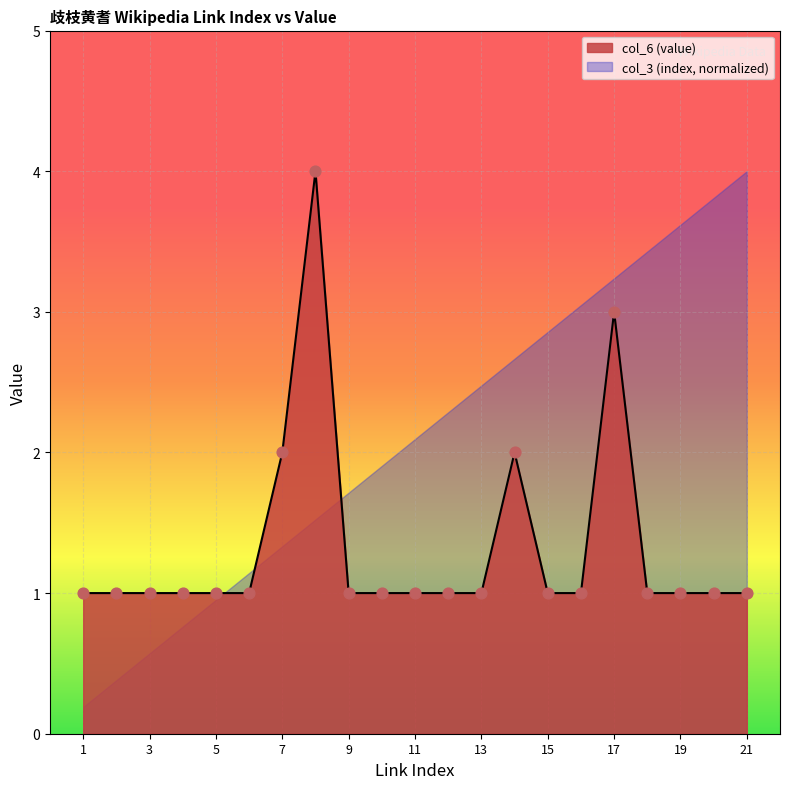

Between 2 and 18, which is larger?

2